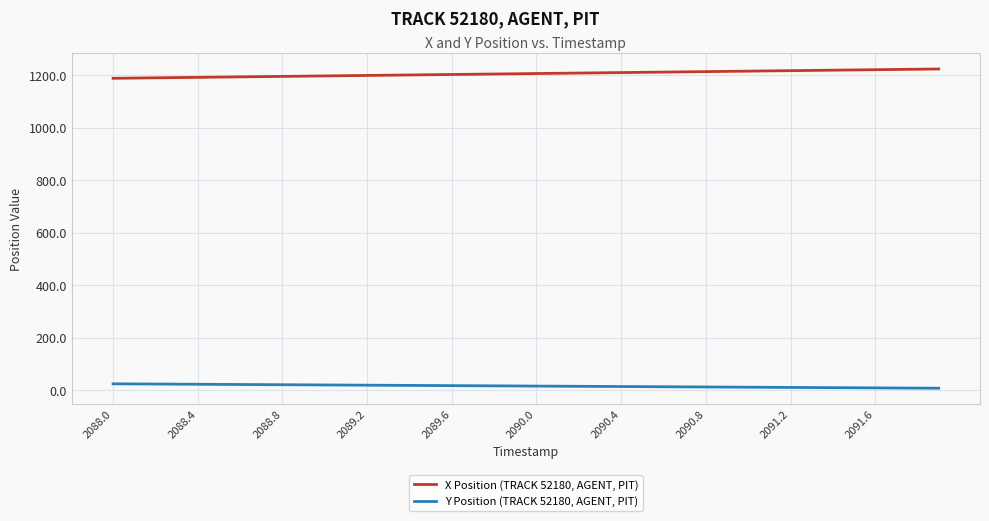

True or false: Y Position (TRACK 52180, AGENT, PIT) and X Position (TRACK 52180, AGENT, PIT) cross at least once.

False